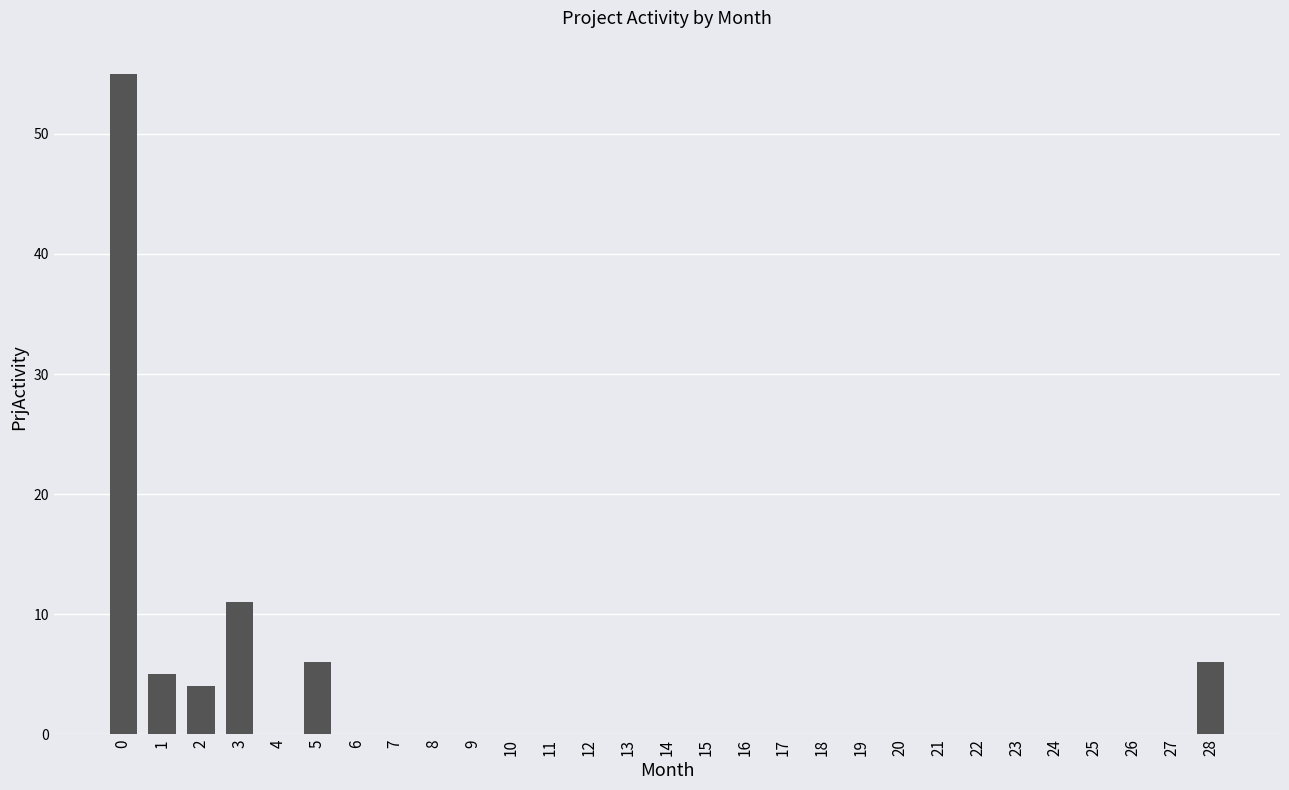

What is the sum of all values?

87